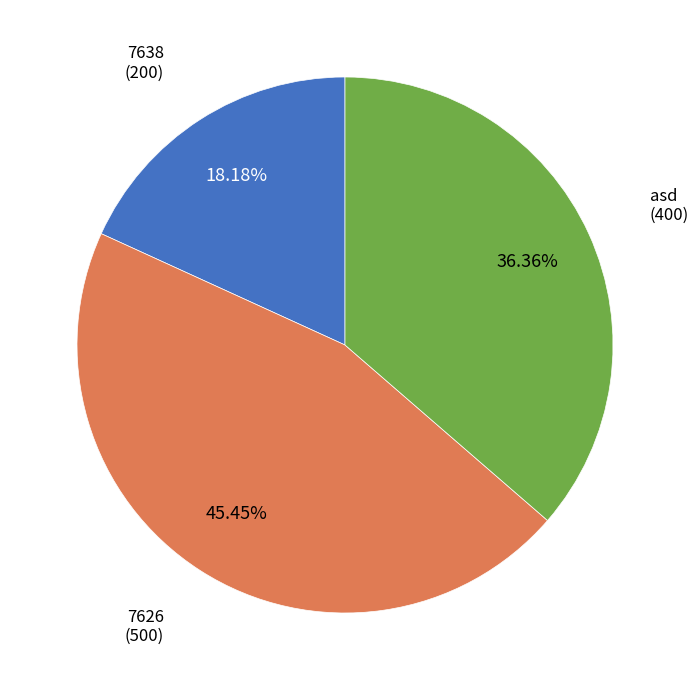

True or false: 7638 accounts for 28% of the total.

False